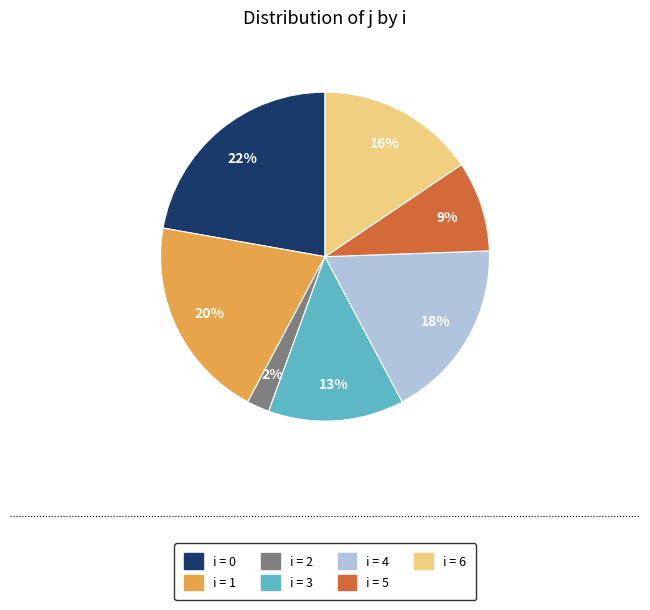

Combined, do i = 6 and i = 0 account for over 50%?

No